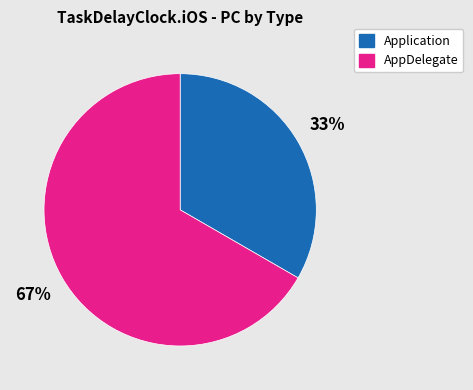

To the nearest percent, what is the average slice percentage?

50%